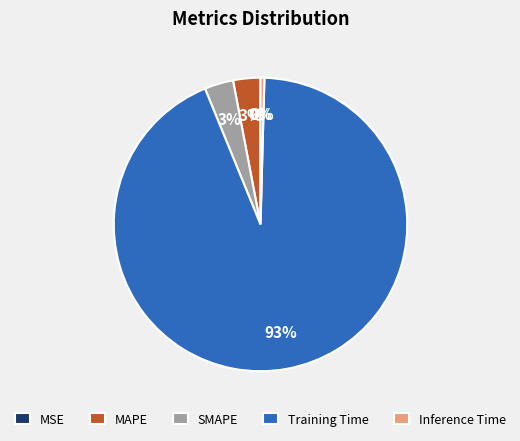

Is it true that MAPE is 14% of the pie?

False